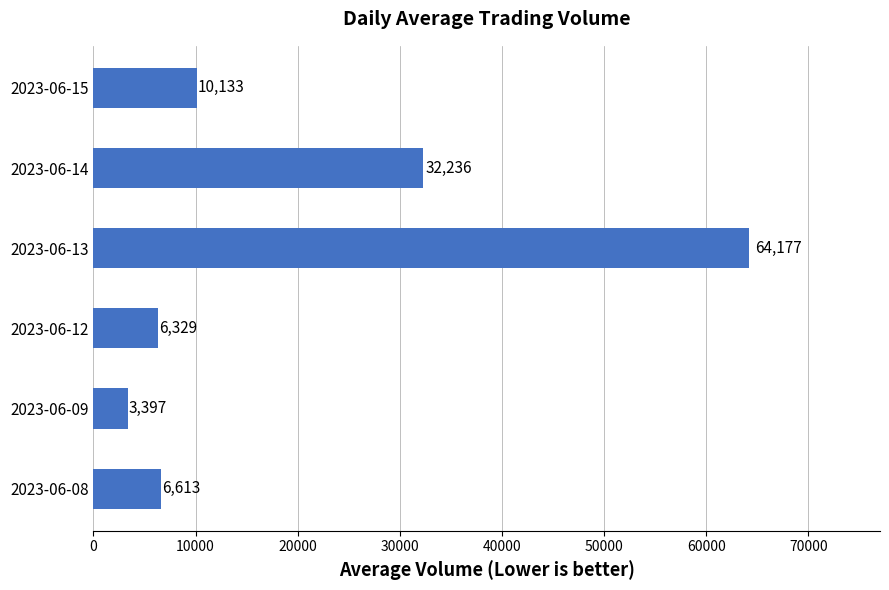

What is the ratio of the value at 2023-06-14 to the value at 2023-06-15?

3.2